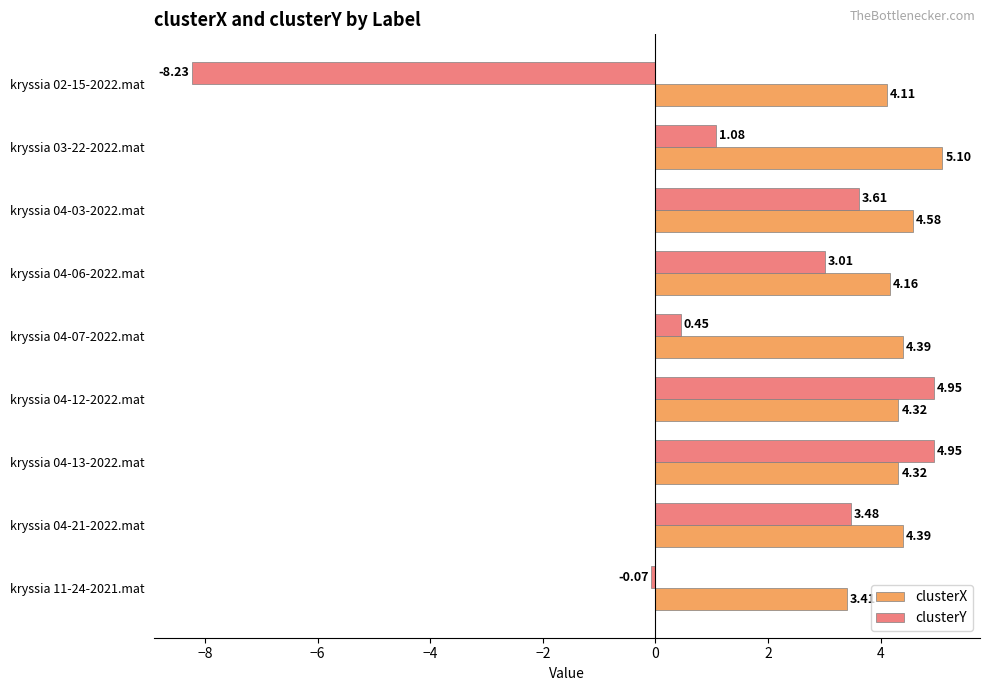

At how many categories does at least one series exceed 4?

8